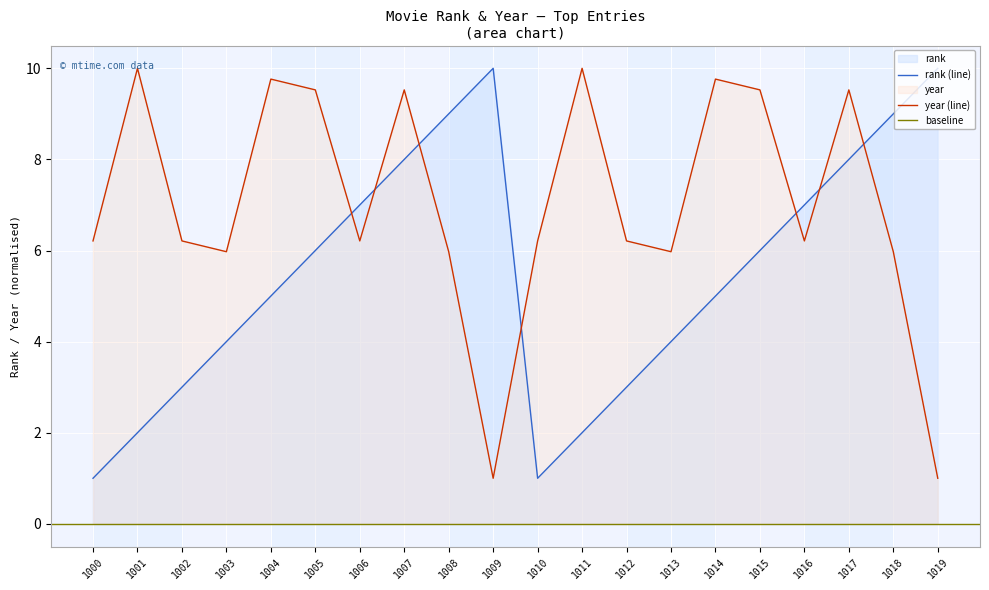

What is the maximum value for year (line)?

10.0